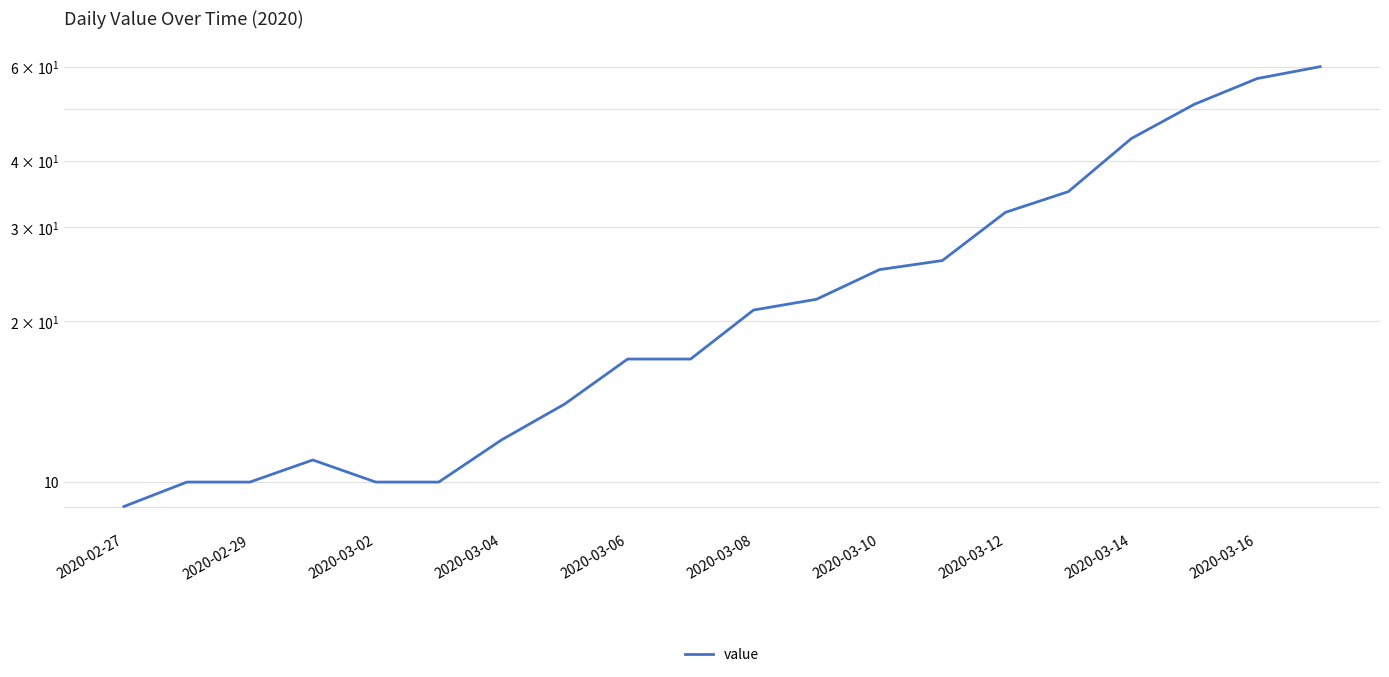

What is the difference between the maximum and second lowest values?

50